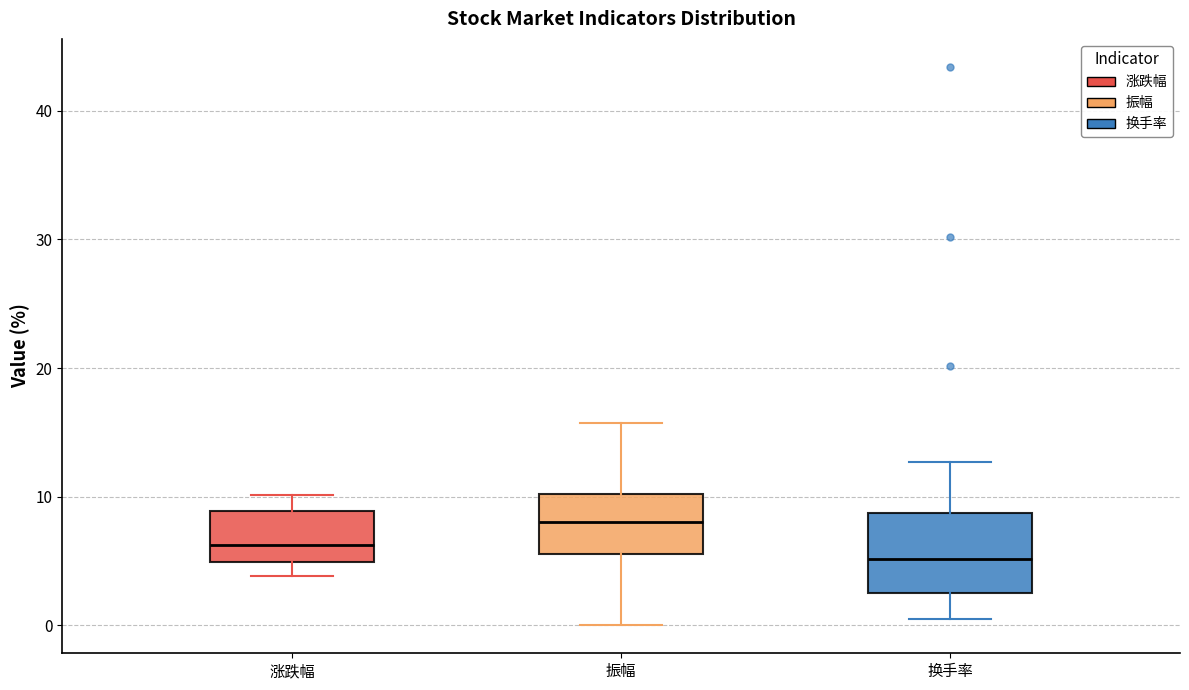

Reading left to right, read every box against the y-axis: the position of its median line, the range the box covers, and the ends of its whiskers. The values are not printed on the chart, so give them approximately, as read against the axis.

涨跌幅: median 6, box 5 to 9, whiskers 4 to 10
振幅: median 8, box 6 to 10, whiskers 0 to 16
换手率: median 5, box 3 to 9, whiskers 1 to 13